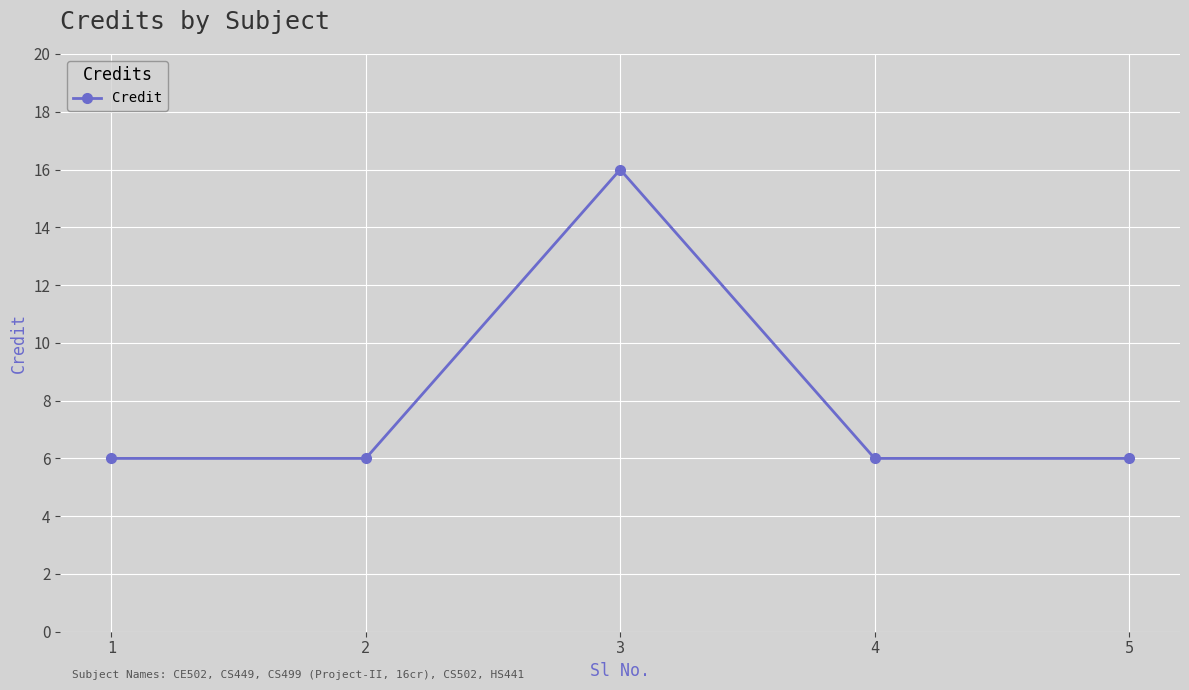

What is the value of the 3rd point from the left?

16